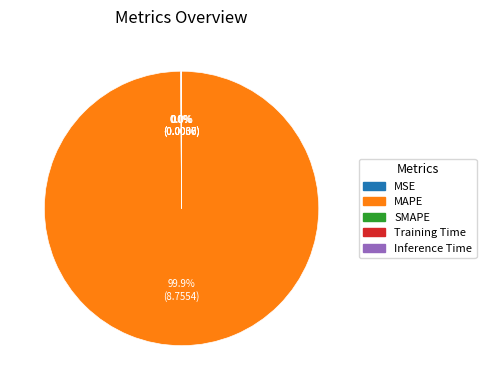

What is the largest slice in the pie chart?

MAPE